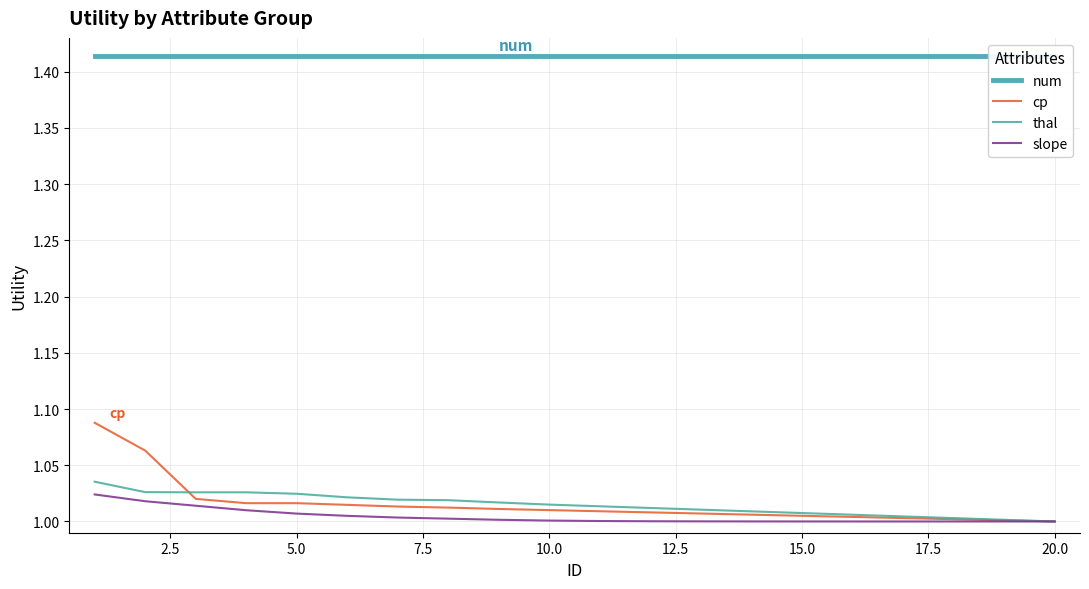

What is the average value of the num series?

1.4